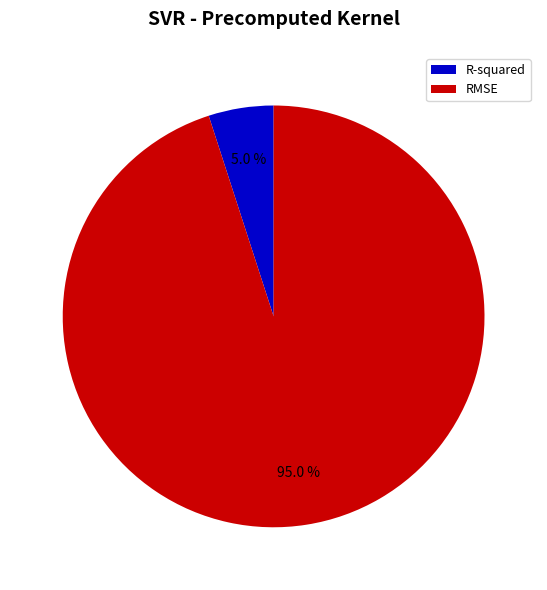

What percentage is the R-squared slice, to the nearest percent?

5%